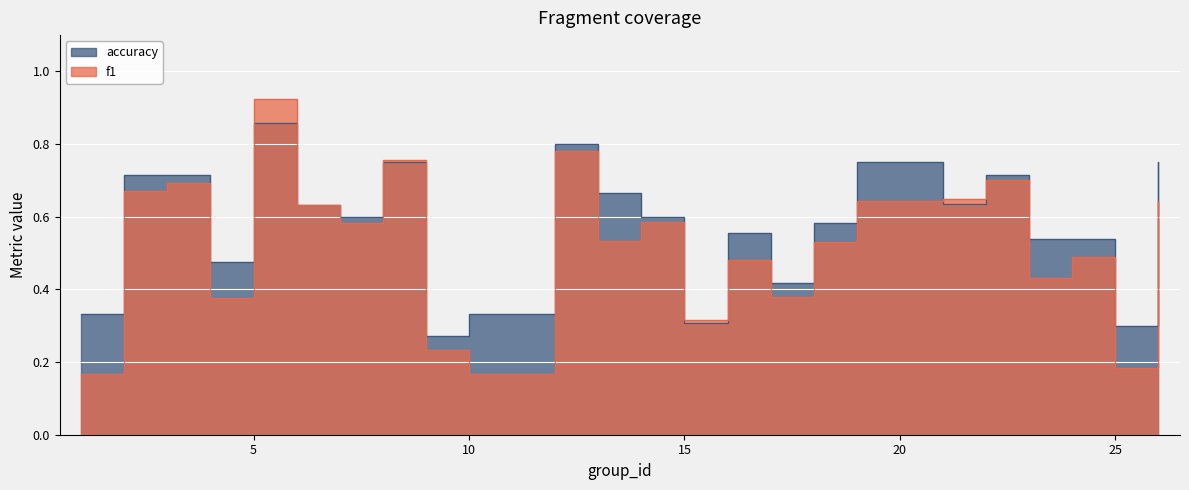

What are all the series names shown in the legend?

f1, accuracy